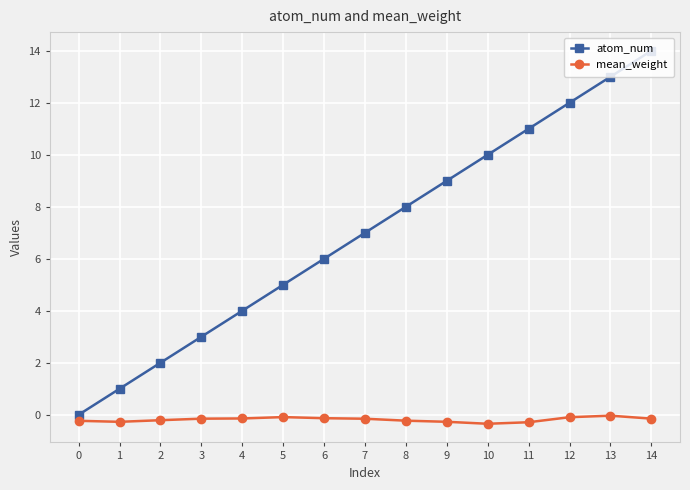

What is the value of the atom_num point at the 9th from the left?

8.0